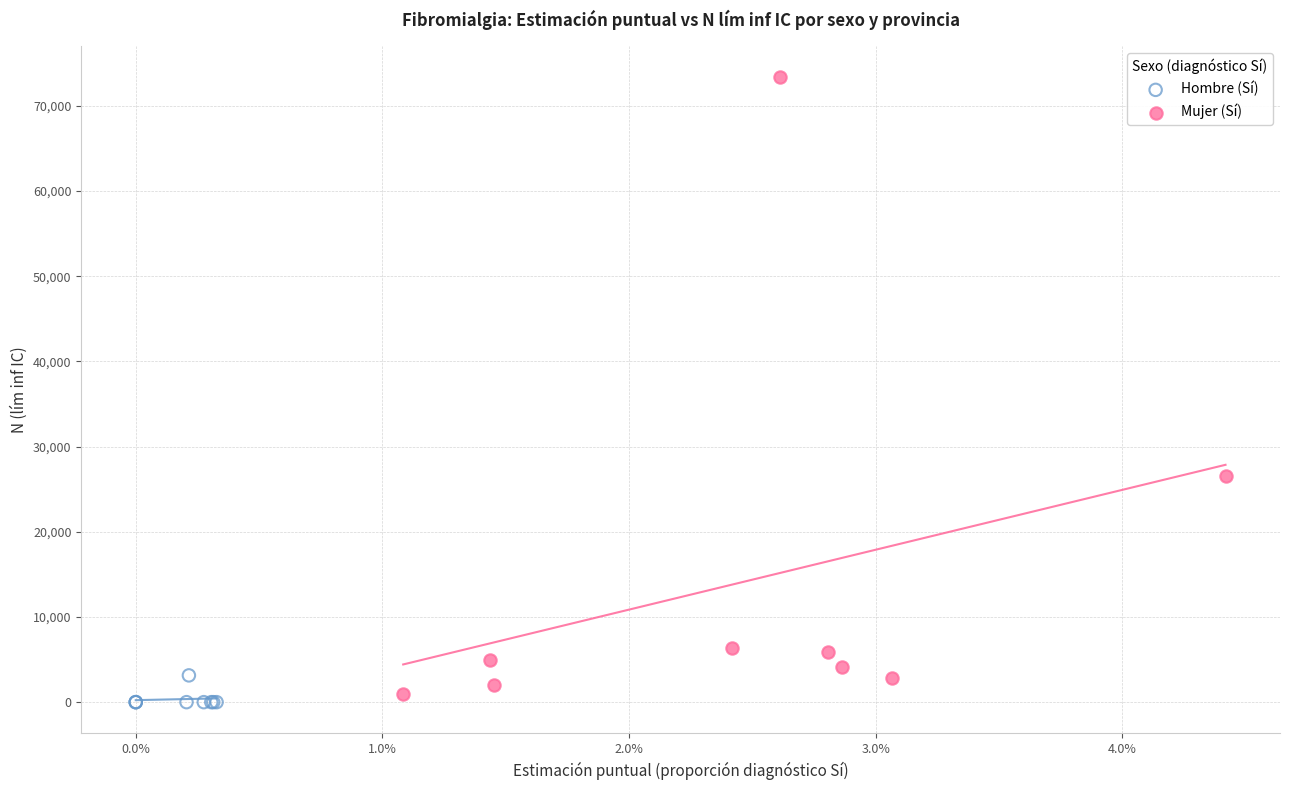

Which series has the largest Y range (max minus min)?

Mujer (Sí)